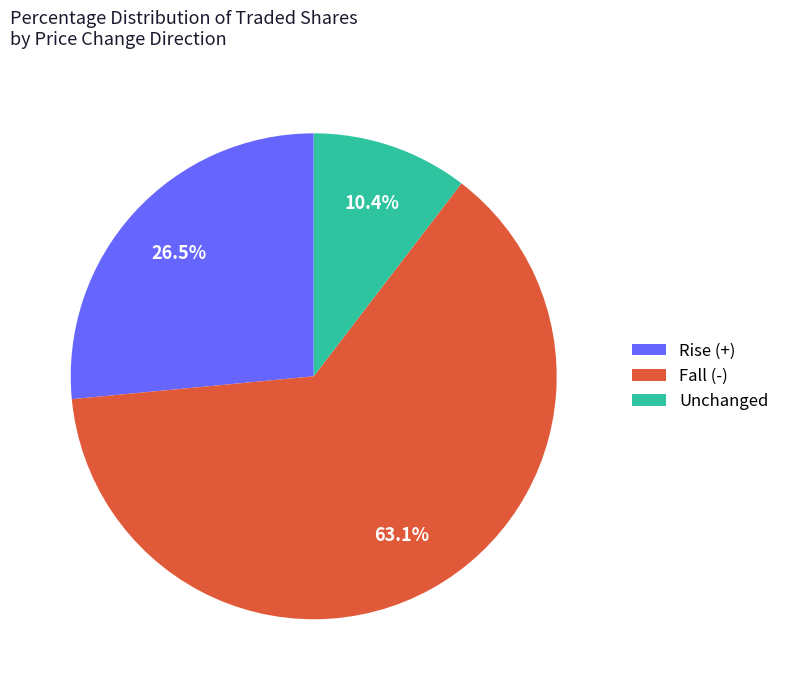

Between Unchanged and Rise (+), which is larger?

Rise (+)